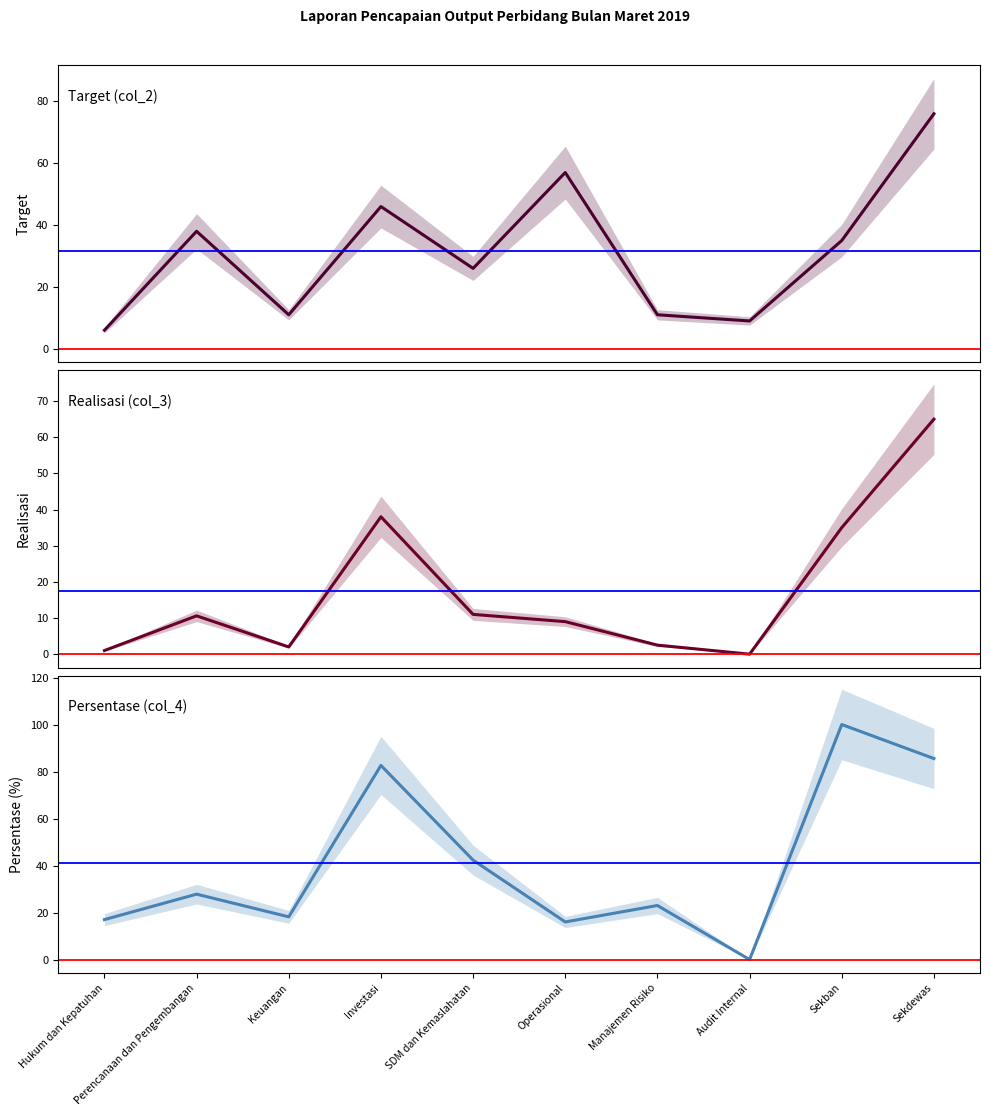

True or false: Target (col_2) has a value of 57.0 at Operasional.

True